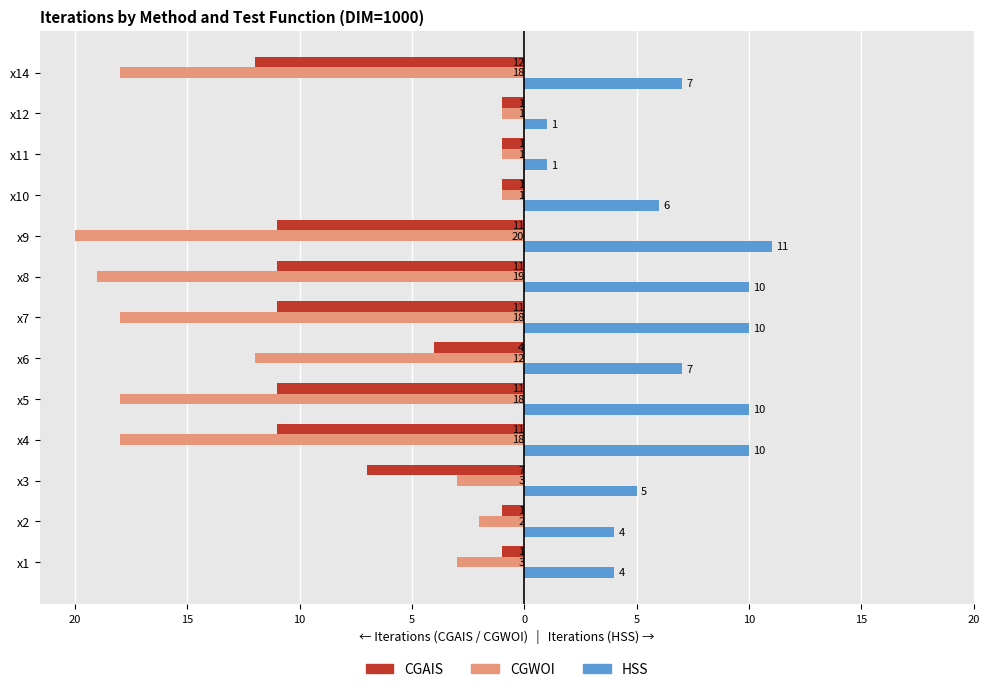

What are all the series names shown in the legend?

CGAIS, CGWOI, HSS